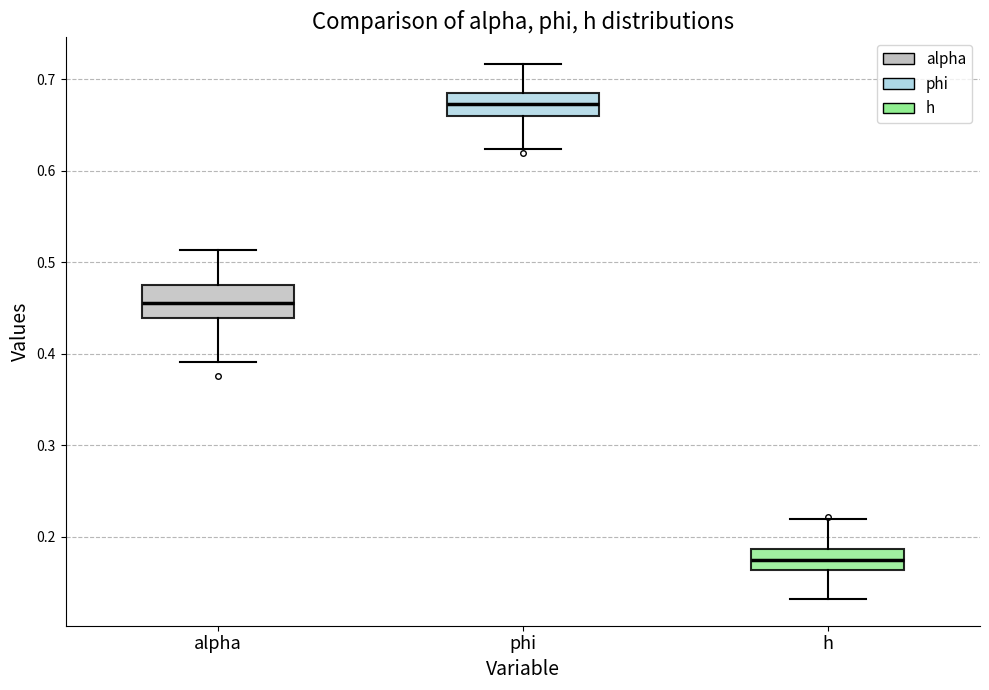

Reading left to right, read every box against the y-axis: the position of its median line, the range the box covers, and the ends of its whiskers. The values are not printed on the chart, so give them approximately, as read against the axis.

alpha: median 0.46, box 0.44 to 0.48, whiskers 0.39 to 0.51
phi: median 0.67, box 0.66 to 0.69, whiskers 0.62 to 0.72
h: median 0.17, box 0.16 to 0.19, whiskers 0.13 to 0.22